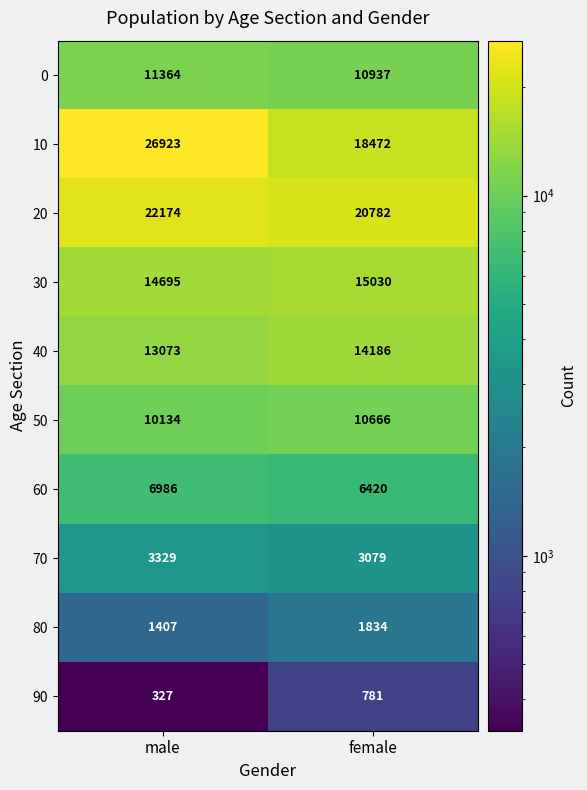

At how many categories does at least one series exceed 26765?

1